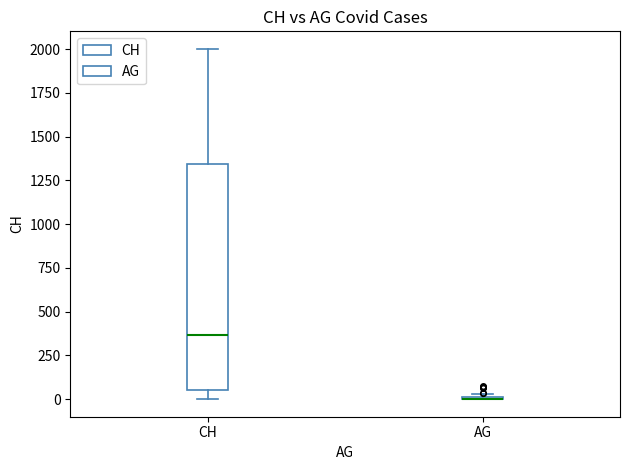

Which box is the tallest, from its lower edge to its upper edge?

CH